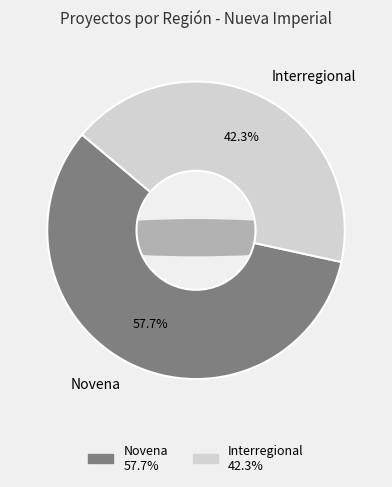

The Novena slice represents 58% of the pie. True or false?

True